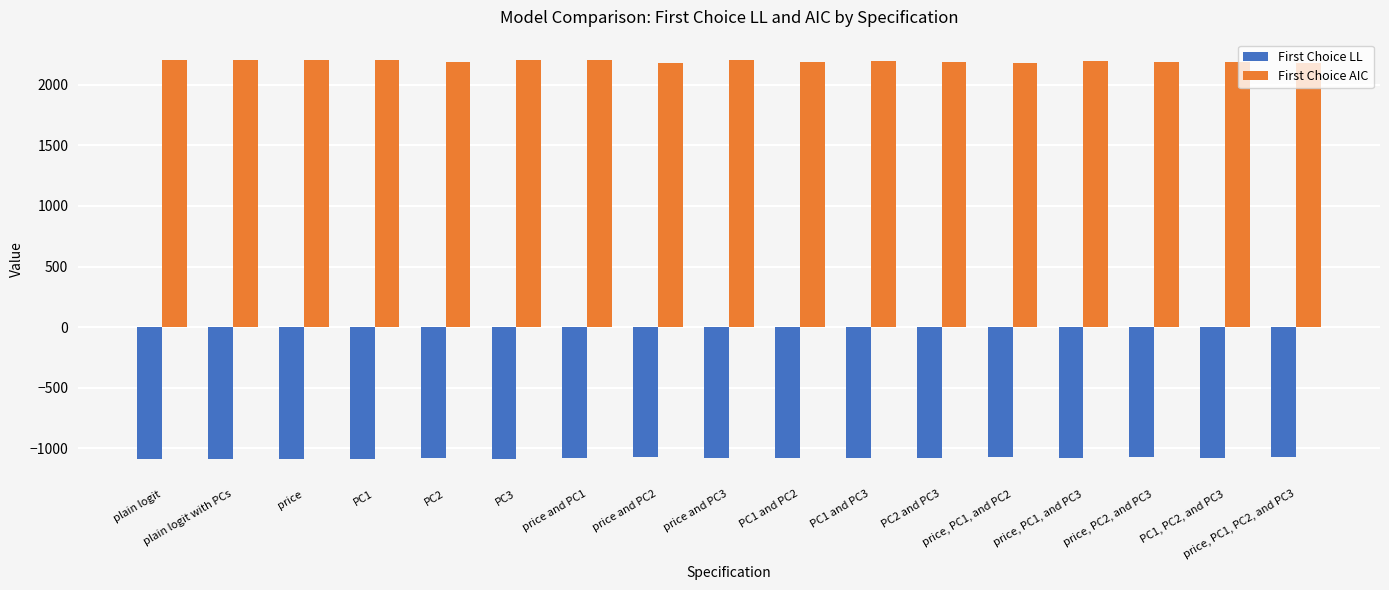

What is the difference between the highest and lowest values at price?

3289.9